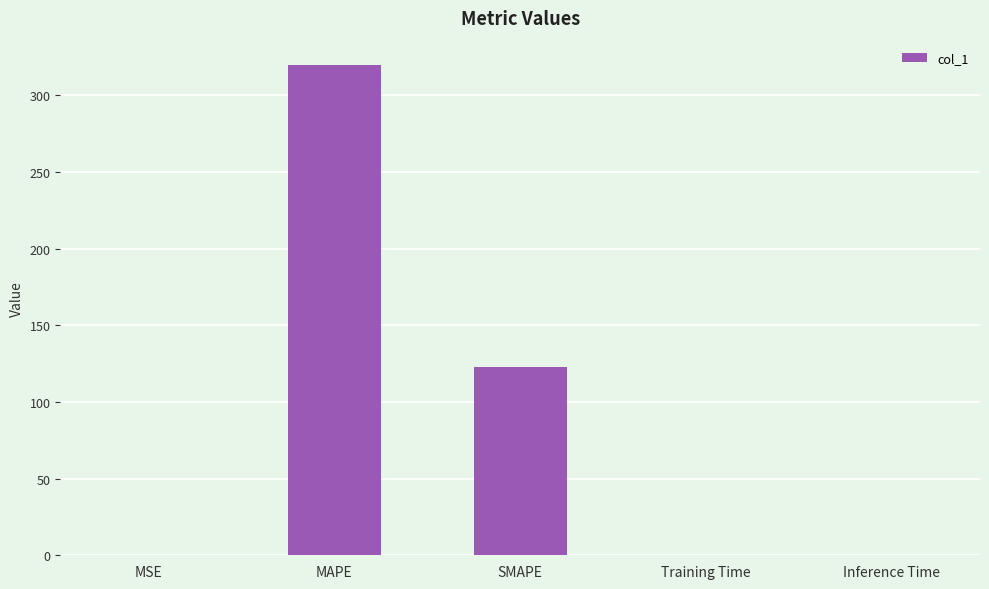

Which has a higher value, SMAPE or Training Time?

SMAPE